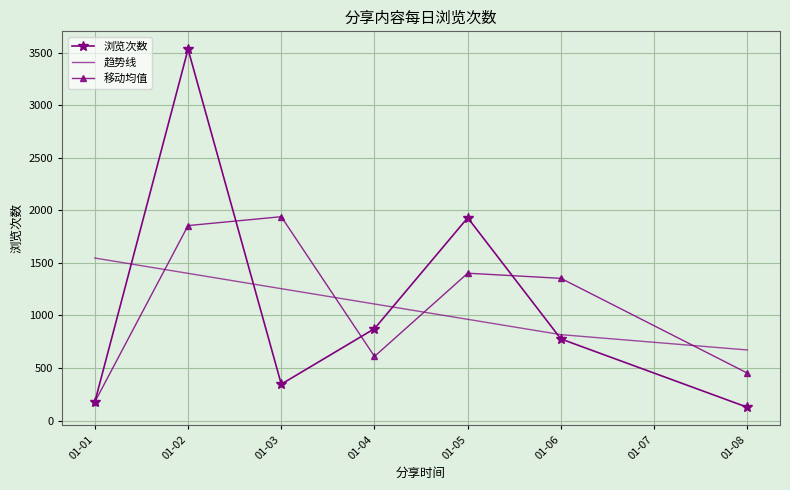

The value of 移动均值 at 01-05 is 1401.5. True or false?

True